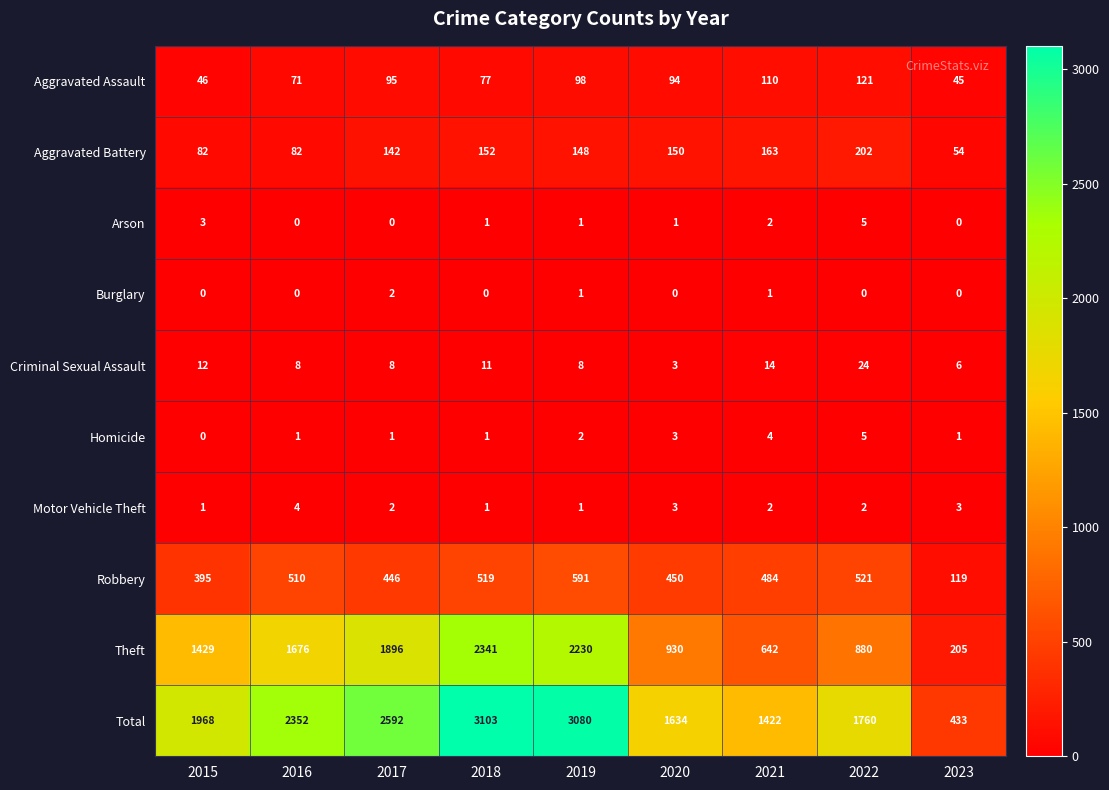

How many positive values does the Burglary series have?

3